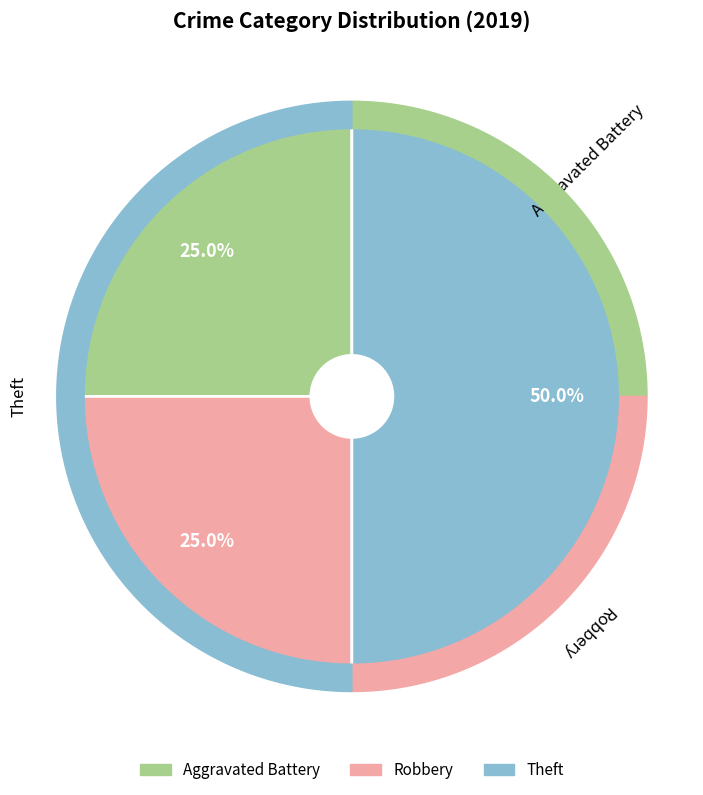

Which has a higher value, Aggravated Battery or Robbery?

Aggravated Battery